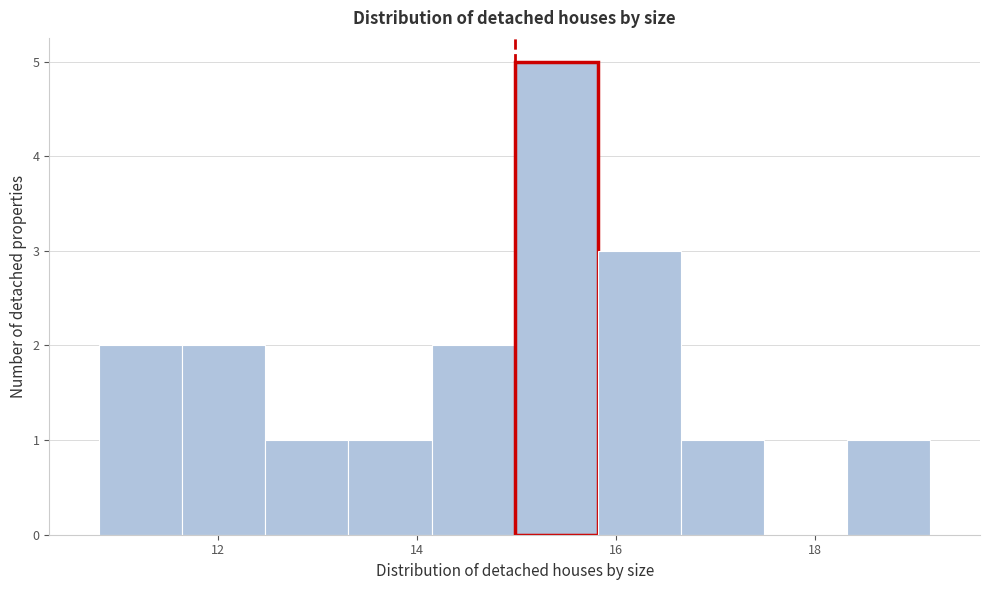

What is the height of the bar covering 18.4 to 19.2 on the x-axis? Neither the bar edges nor the heights are printed on the chart, so give them approximately, as read against the axes.

1